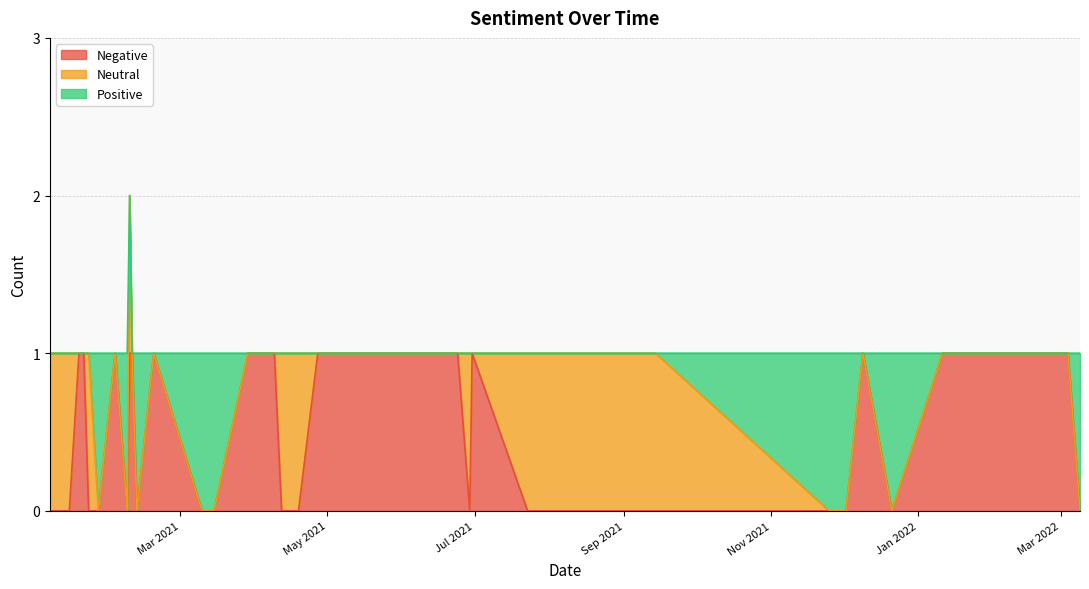

At 2021-04-27, list the series in order from smallest to largest.

Neutral, Positive, Negative